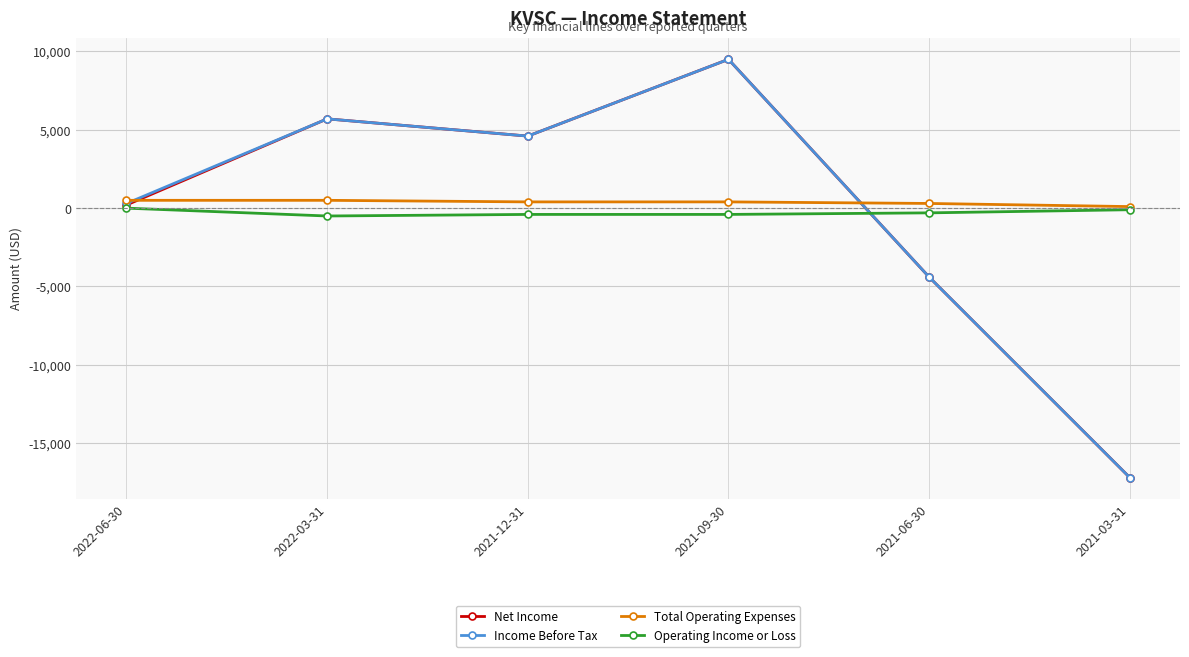

What are all the series names shown in the legend?

Net Income, Income Before Tax, Total Operating Expenses, Operating Income or Loss